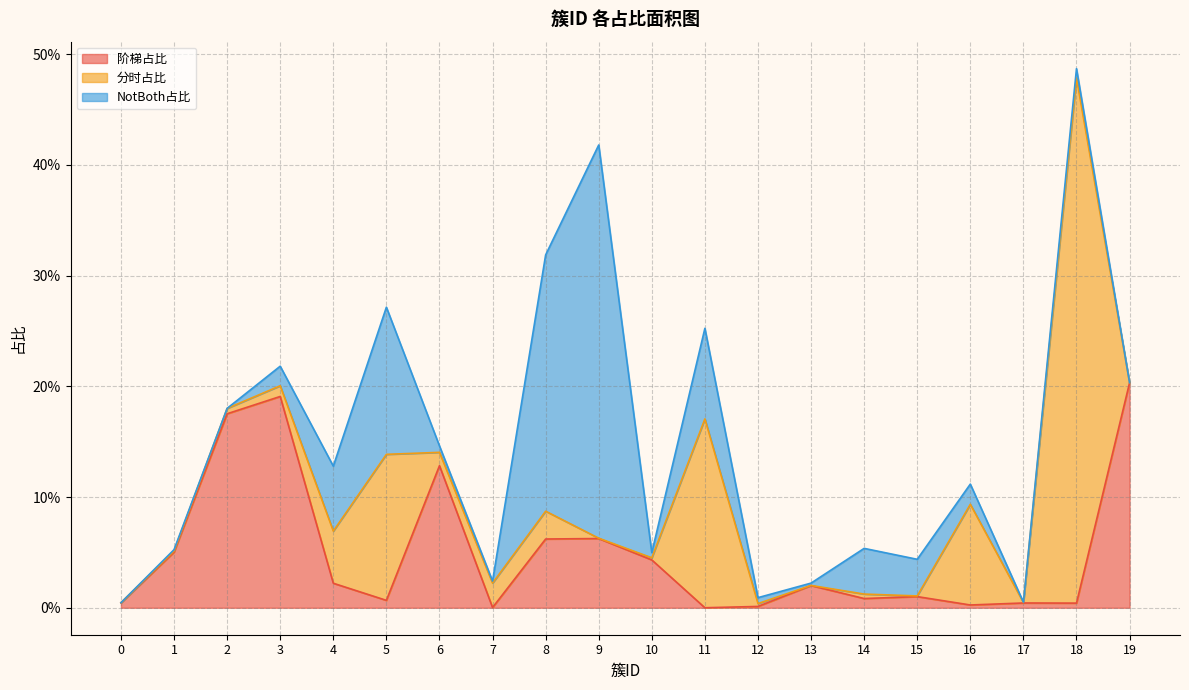

True or false: NotBoth占比 and 阶梯占比 cross at least once.

True